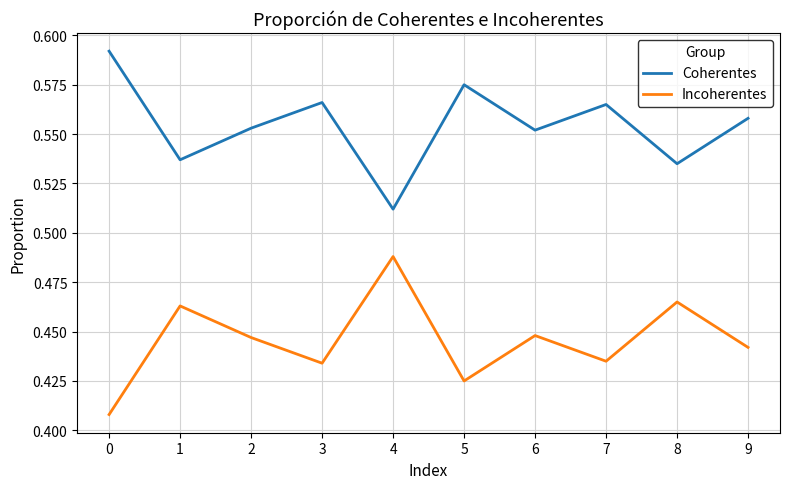

Rank the series at 5 from highest to lowest value.

Coherentes, Incoherentes